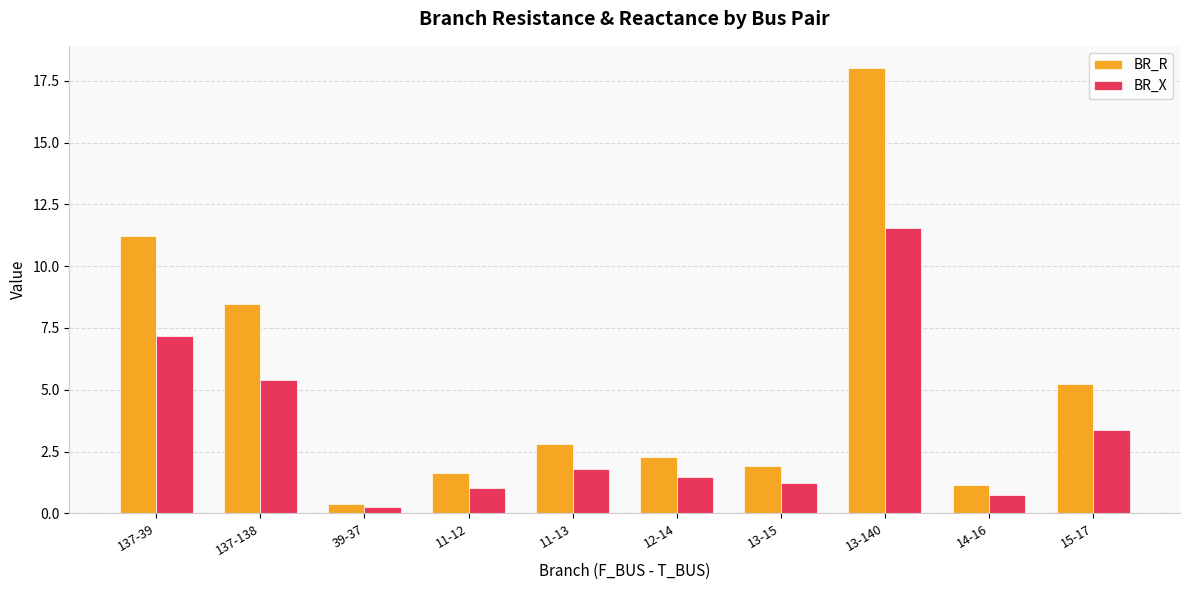

What position from the left is 15-17?

10